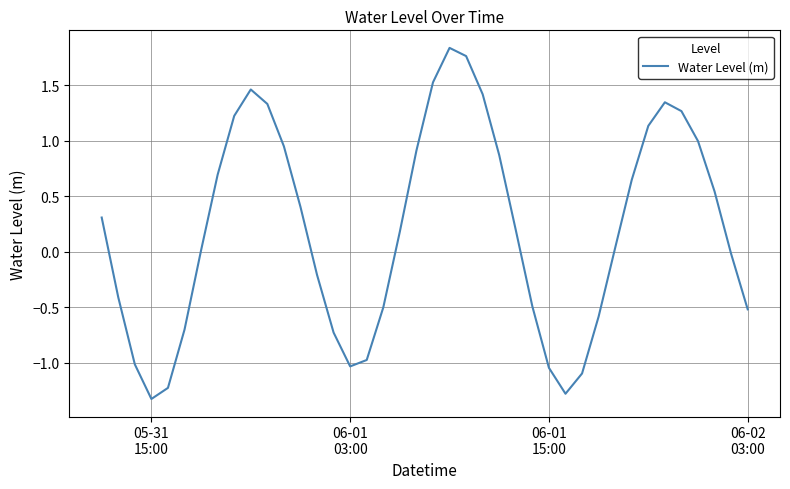

What is the minimum value shown in the chart?

-1.3